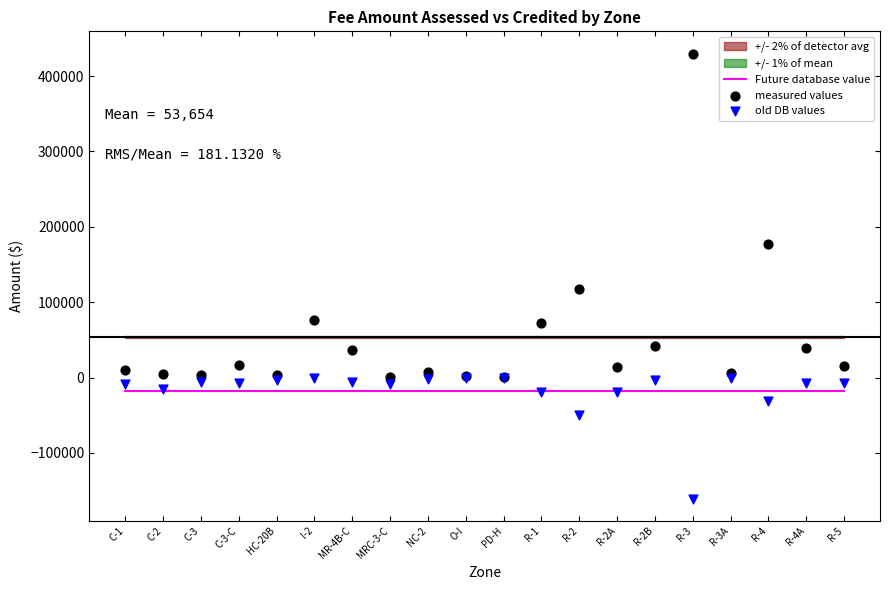

Which series reaches the minimum Y coordinate?

old DB values